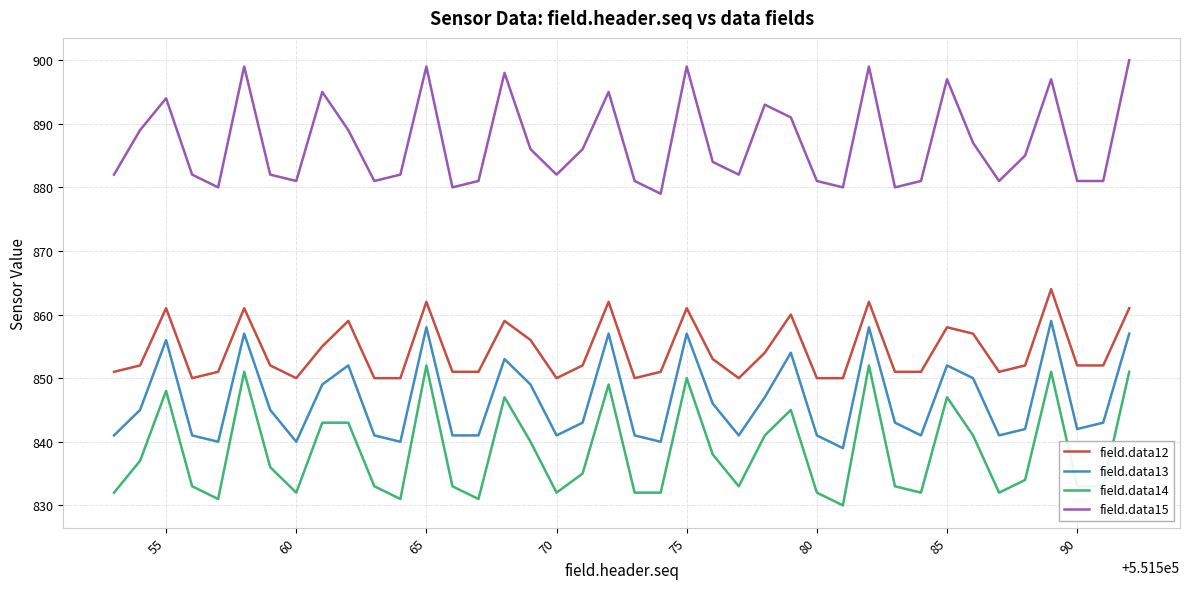

True or false: field.data12 and field.data13 cross at least once.

False